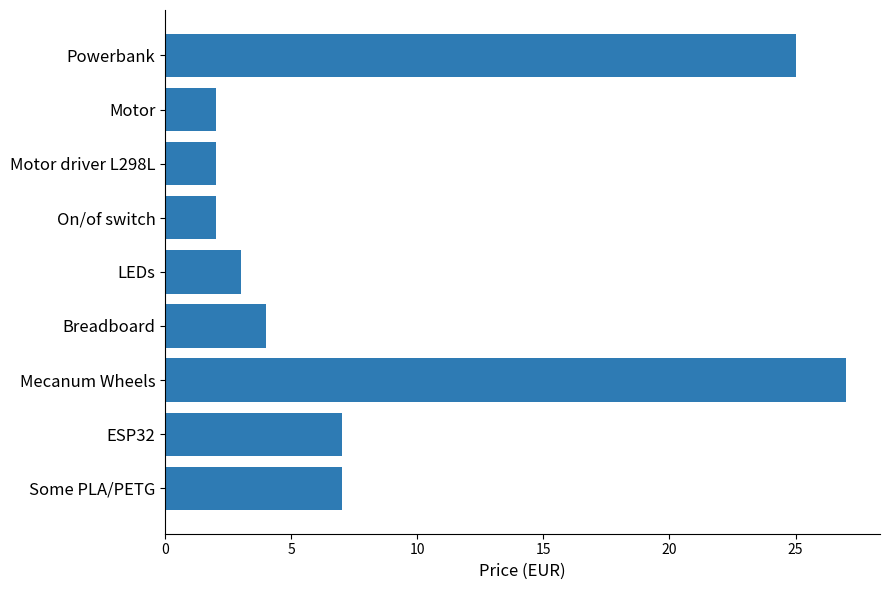

What is the ratio of the value at LEDs to the value at Motor?

1.5